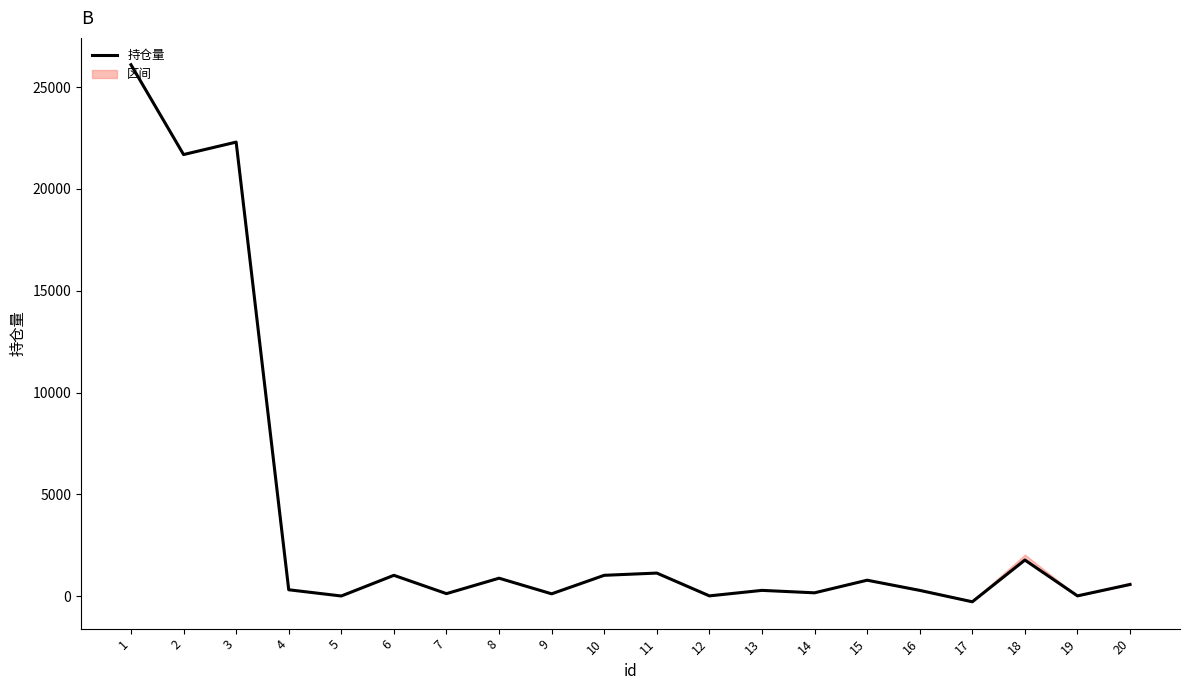

How many values are above zero?

19